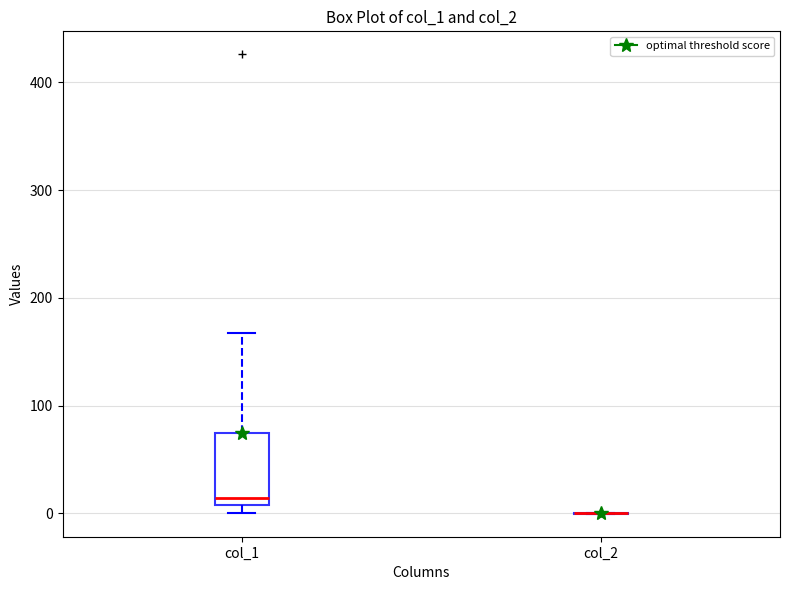

Which box is the tallest, from its lower edge to its upper edge?

col_1